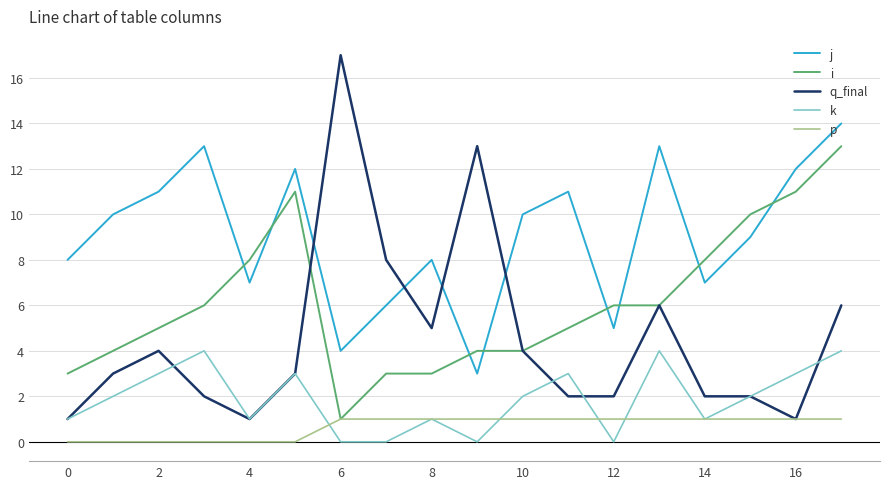

True or false: j and p cross at least once.

False